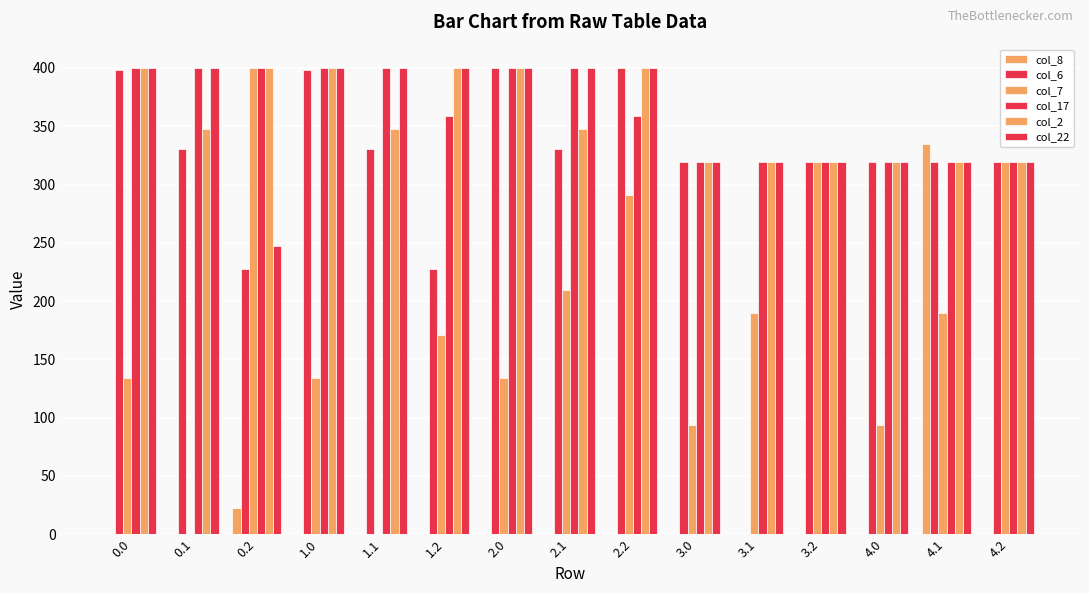

At which category does the chart reach its peak across all series?

2.0